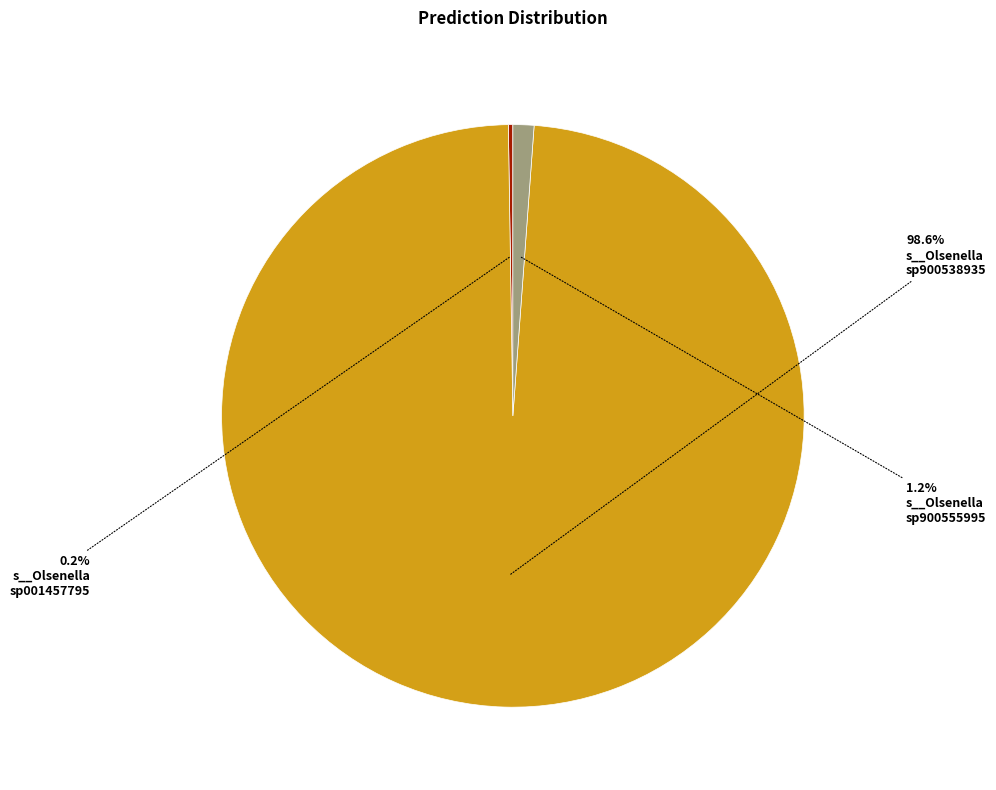

Does any single category account for the majority?

Yes